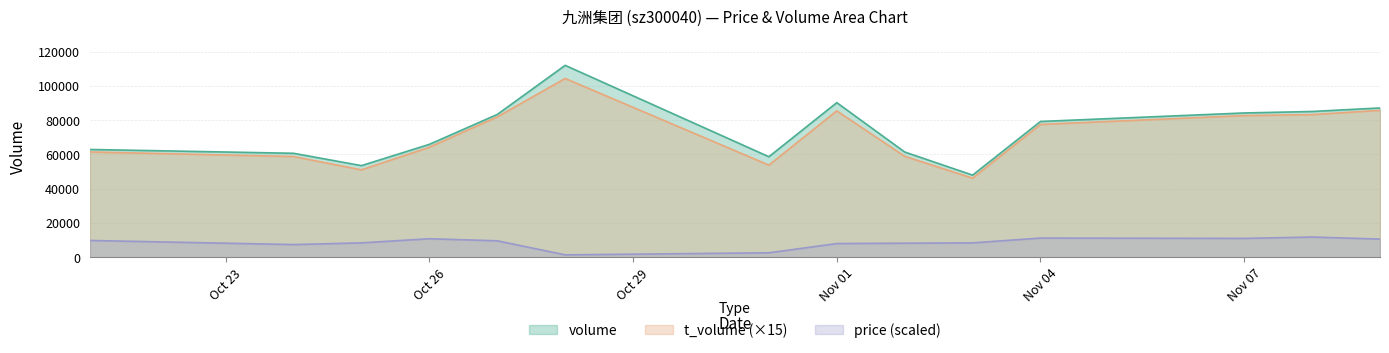

True or false: t_volume has a value of 144830.0 at 2022-10-28.

False